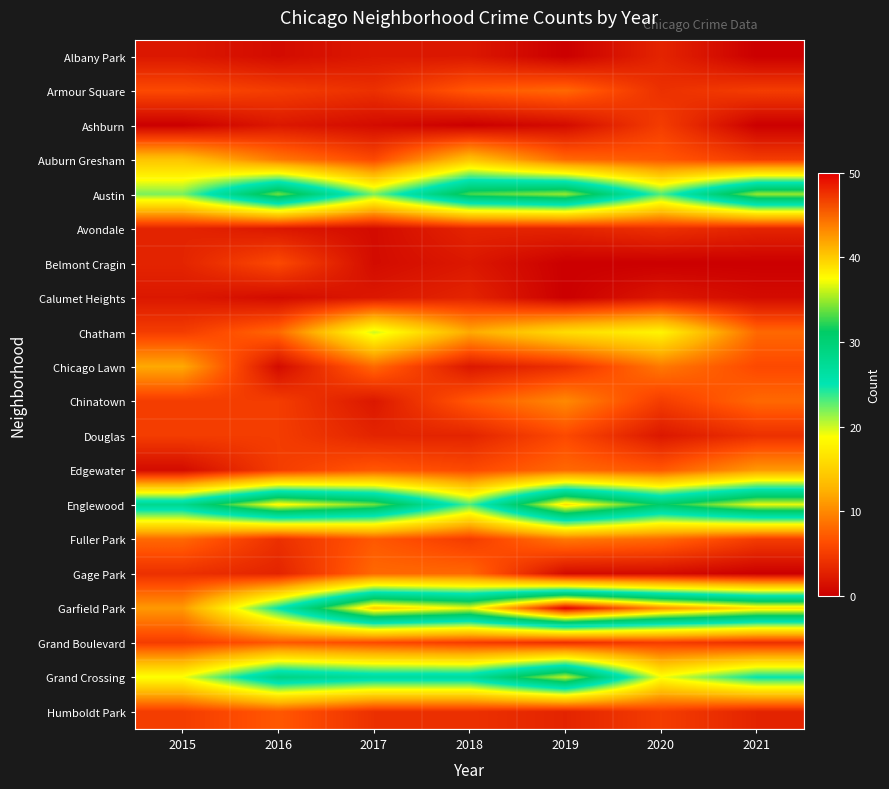

Reading left to right, what are all the values shown in this chart?

Albany Park: 2015=2	2016=1	2017=2	2018=2	2019=0	2020=3	2021=0
Armour Square: 2015=6	2016=5	2017=4	2018=7	2019=8	2020=4	2021=5
Ashburn: 2015=0	2016=2	2017=1	2018=0	2019=1	2020=5	2021=0
Auburn Gresham: 2015=14	2016=9	2017=6	2018=14	2019=8	2020=7	2021=5
Austin: 2015=22	2016=34	2017=22	2018=33	2019=35	2020=23	2021=35
Avondale: 2015=3	2016=2	2017=1	2018=3	2019=3	2020=4	2021=3
Belmont Cragin: 2015=3	2016=6	2017=1	2018=2	2019=0	2020=0	2021=0
Calumet Heights: 2015=2	2016=1	2017=2	2018=3	2019=0	2020=2	2021=1
Chatham: 2015=5	2016=8	2017=20	2018=12	2019=16	2020=18	2021=8
Chicago Lawn: 2015=12	2016=1	2017=8	2018=2	2019=4	2020=9	2021=6
Chinatown: 2015=5	2016=5	2017=2	2018=7	2019=10	2020=5	2021=8
Douglas: 2015=5	2016=5	2017=3	2018=3	2019=6	2020=2	2021=4
Edgewater: 2015=1	2016=5	2017=7	2018=6	2019=8	2020=7	2021=11
Englewood: 2015=28	2016=38	2017=34	2018=23	2019=39	2020=31	2021=37
Fuller Park: 2015=8	2016=4	2017=7	2018=5	2019=9	2020=8	2021=5
Gage Park: 2015=4	2016=3	2017=8	2018=8	2019=1	2020=1	2021=0
Garfield Park: 2015=11	2016=25	2017=40	2018=37	2019=50	2020=43	2021=39
Grand Boulevard: 2015=5	2016=7	2017=6	2018=5	2019=4	2020=5	2021=4
Grand Crossing: 2015=19	2016=29	2017=27	2018=27	2019=36	2020=19	2021=25
Humboldt Park: 2015=5	2016=7	2017=4	2018=4	2019=3	2020=5	2021=3